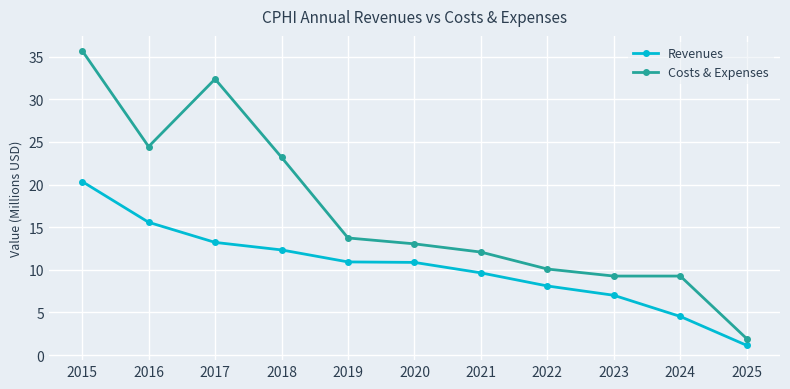

At how many categories does at least one series exceed 8?

10